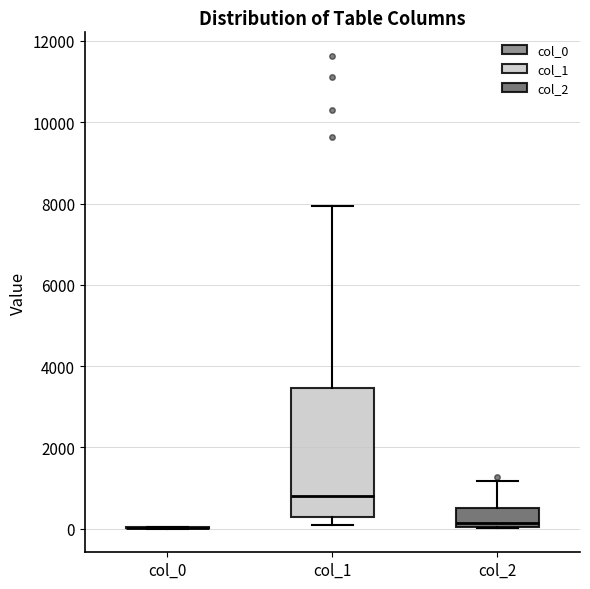

Which box is the tallest, from its lower edge to its upper edge?

col_1